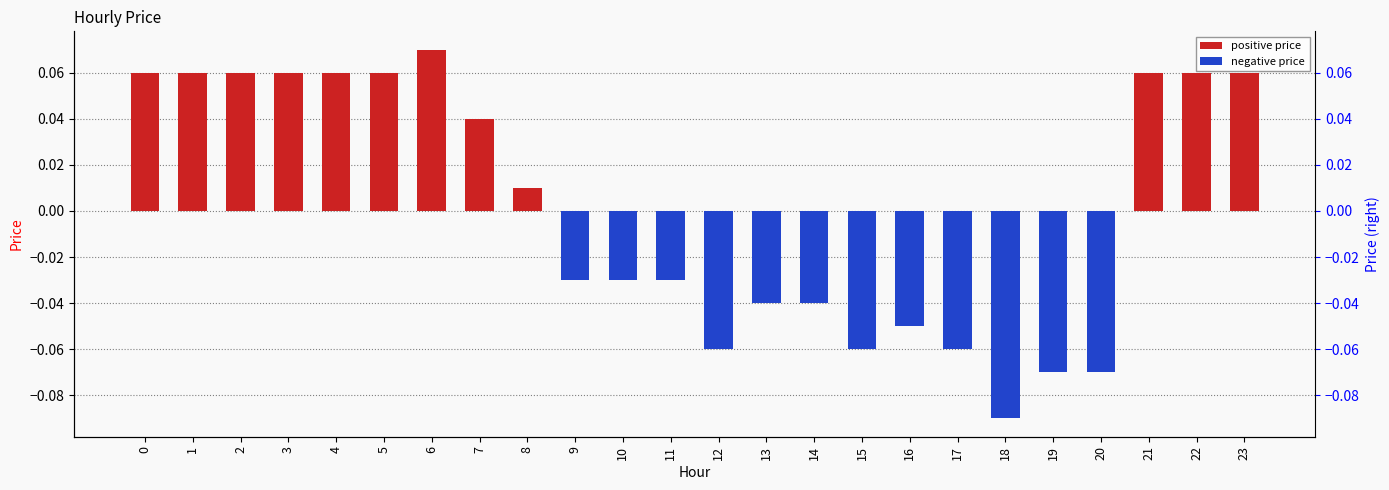

What is the approximate value at 19?

-0.1